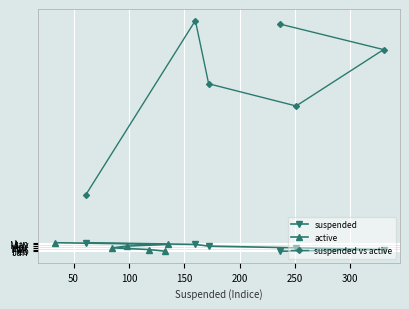

How many positive values does the active series have?

5